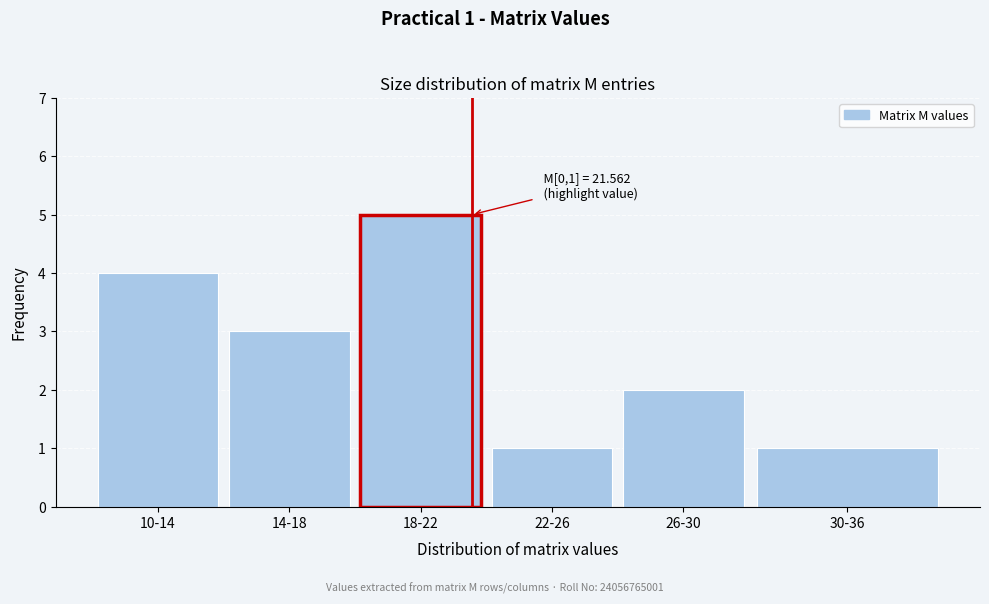

Reading right to left, extract all data points from this chart.

30-36=1	26-30=2	22-26=1	18-22=5	14-18=3	10-14=4